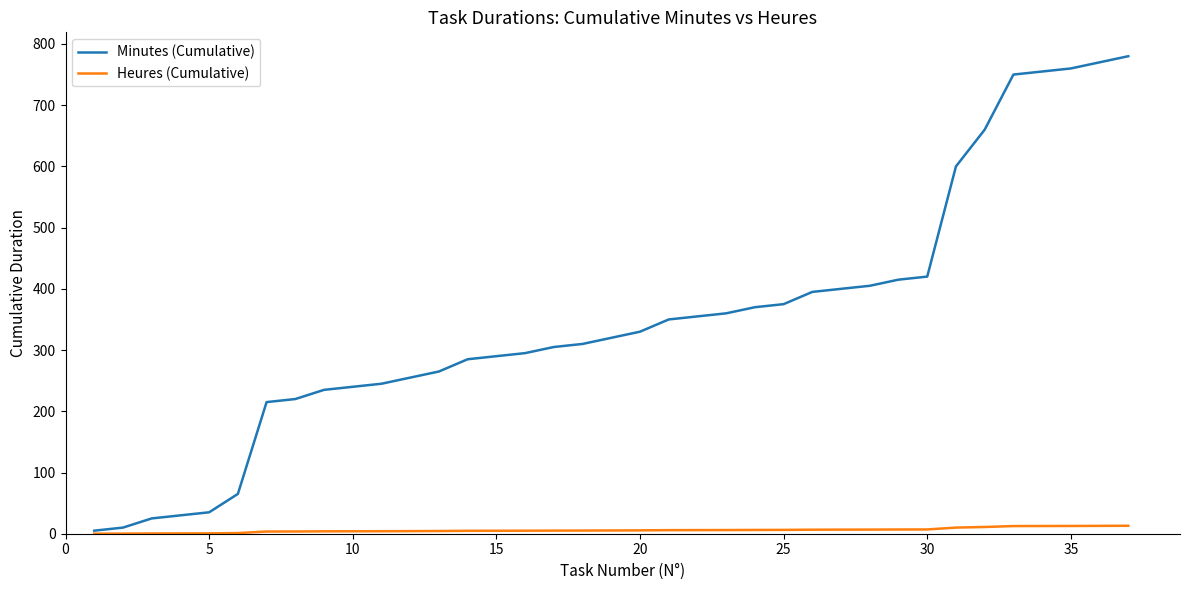

Which series has the largest range (max minus min)?

Minutes (Cumulative)